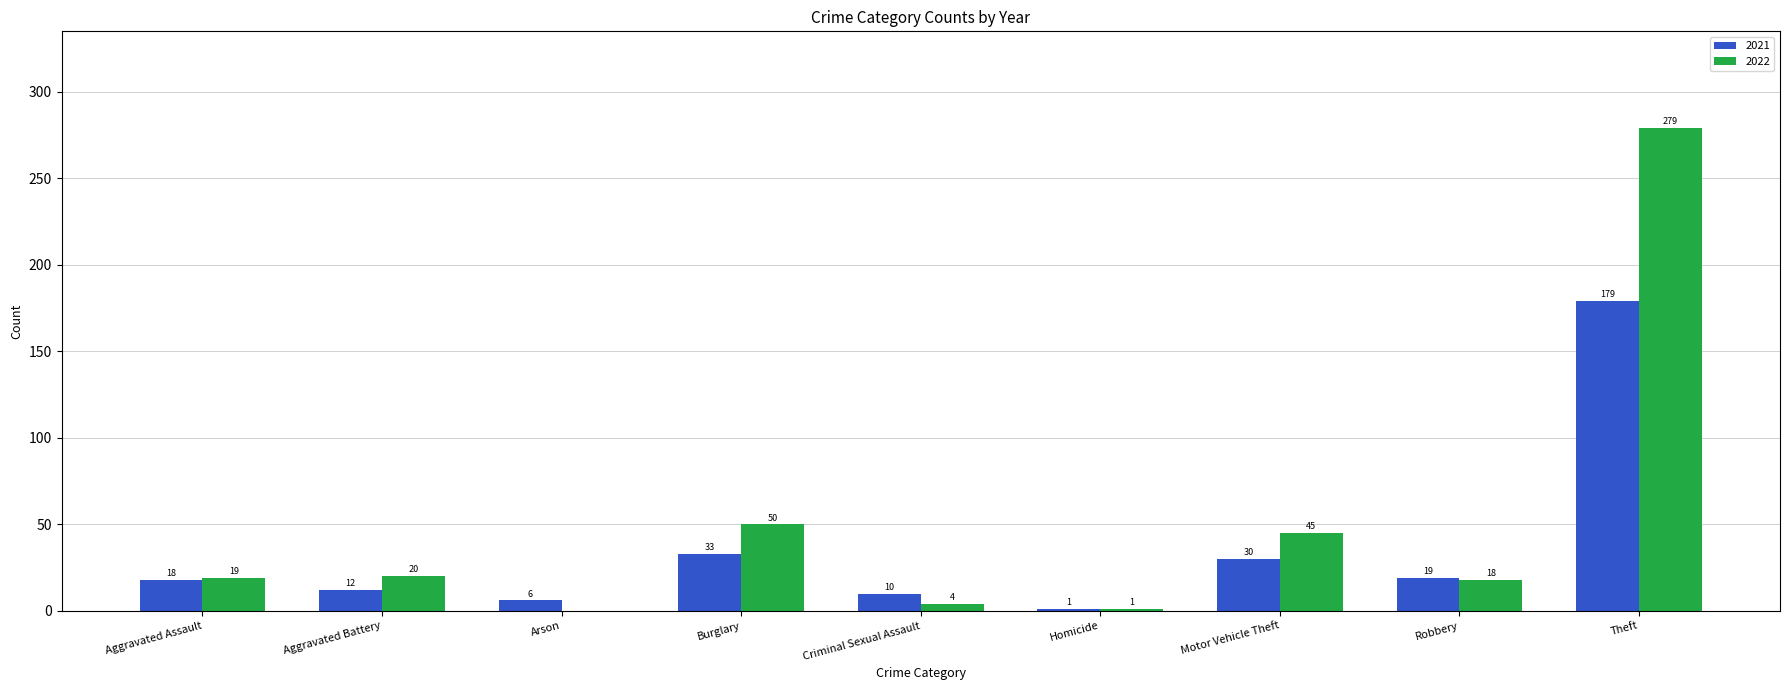

The 2021 series shows 34 at Robbery. True or false?

False